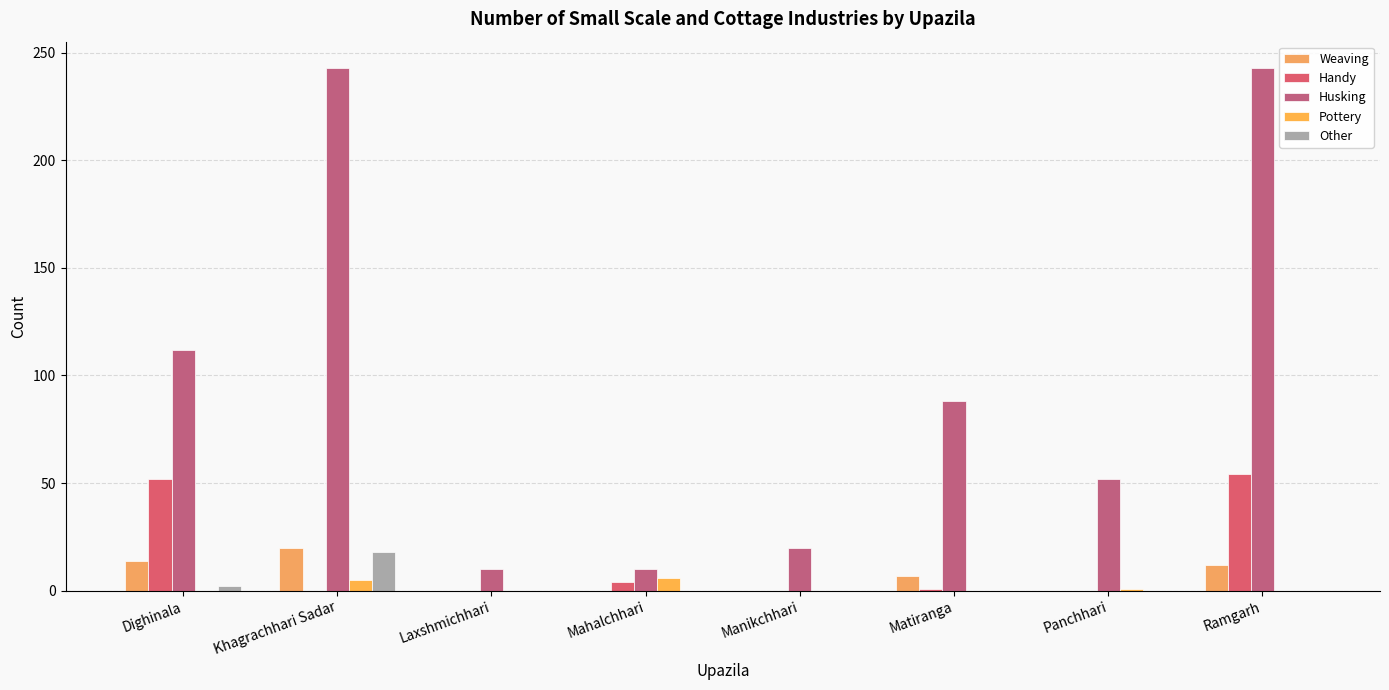

Between Mahalchhari and Khagrachhari Sadar, which is larger?

Khagrachhari Sadar